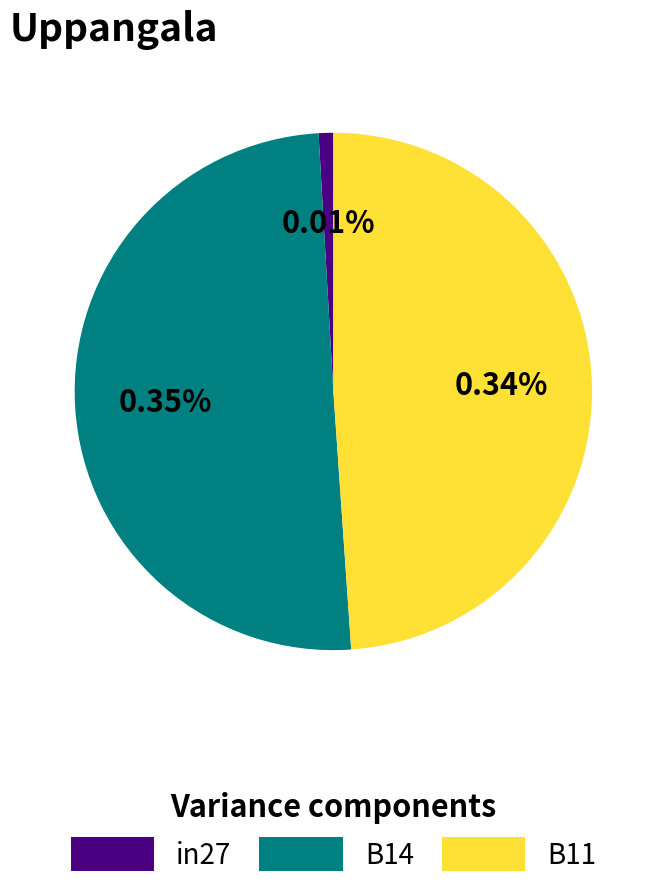

What is the largest slice in the pie chart?

B14